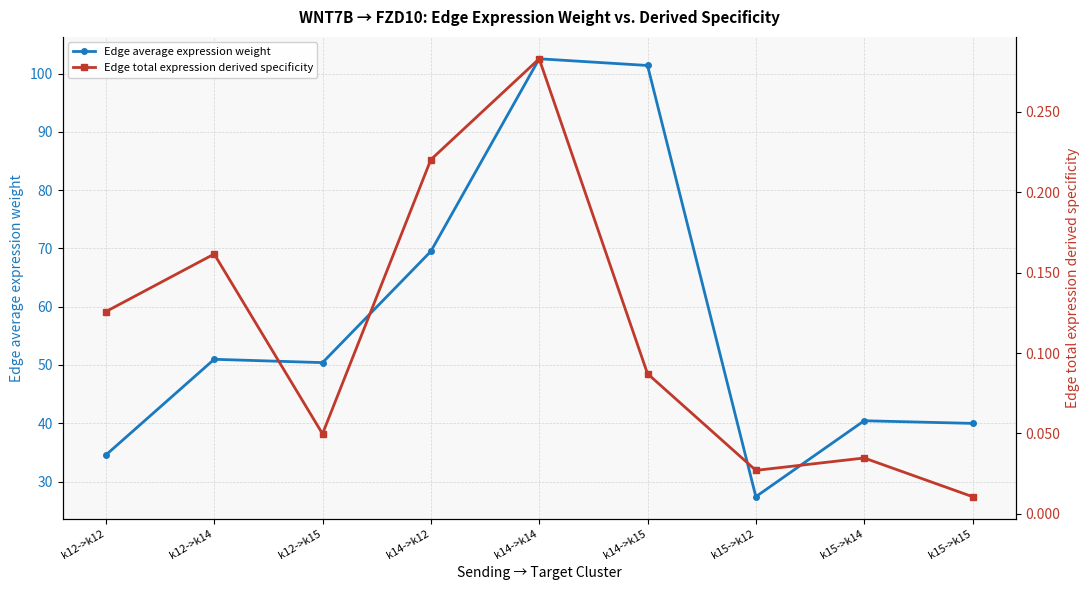

At which label is Edge total expression derived specificity closest to 0?

k15->k15